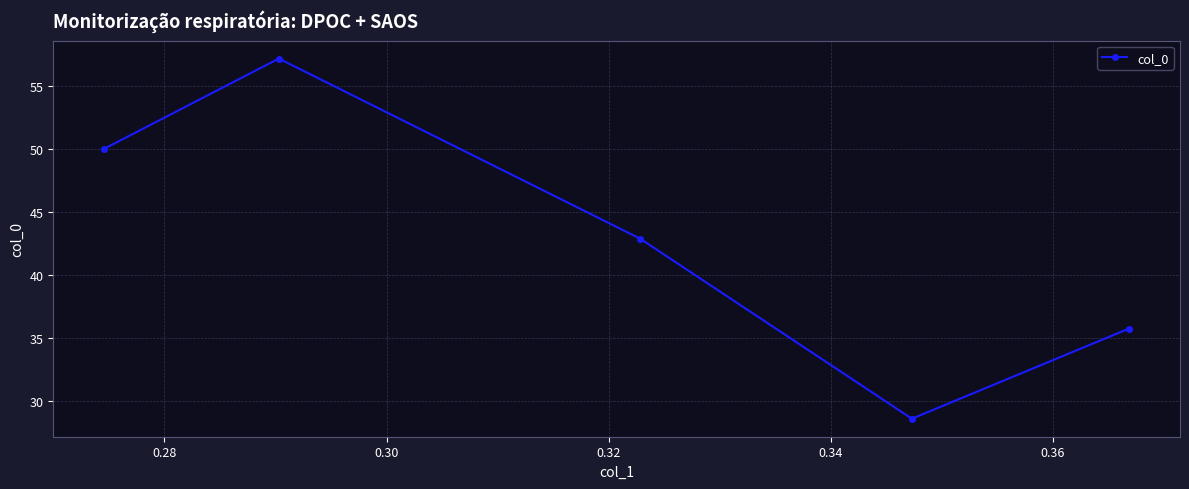

What is the sum of all values?

214.3